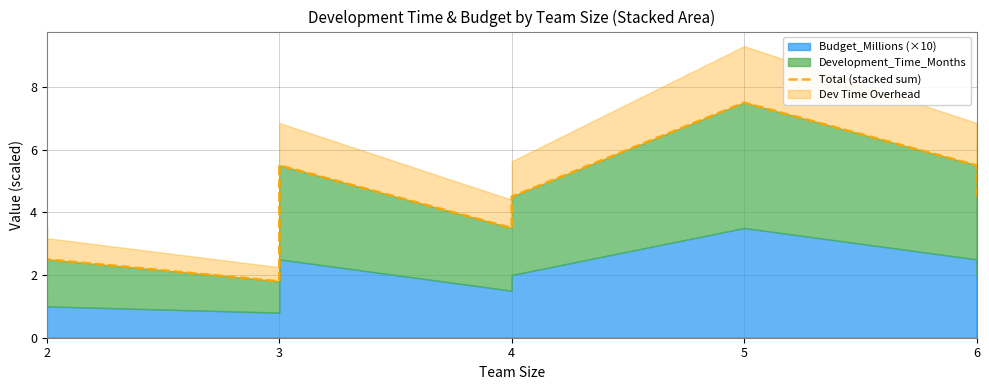

What is the value of the 9th point from the left?

4.5